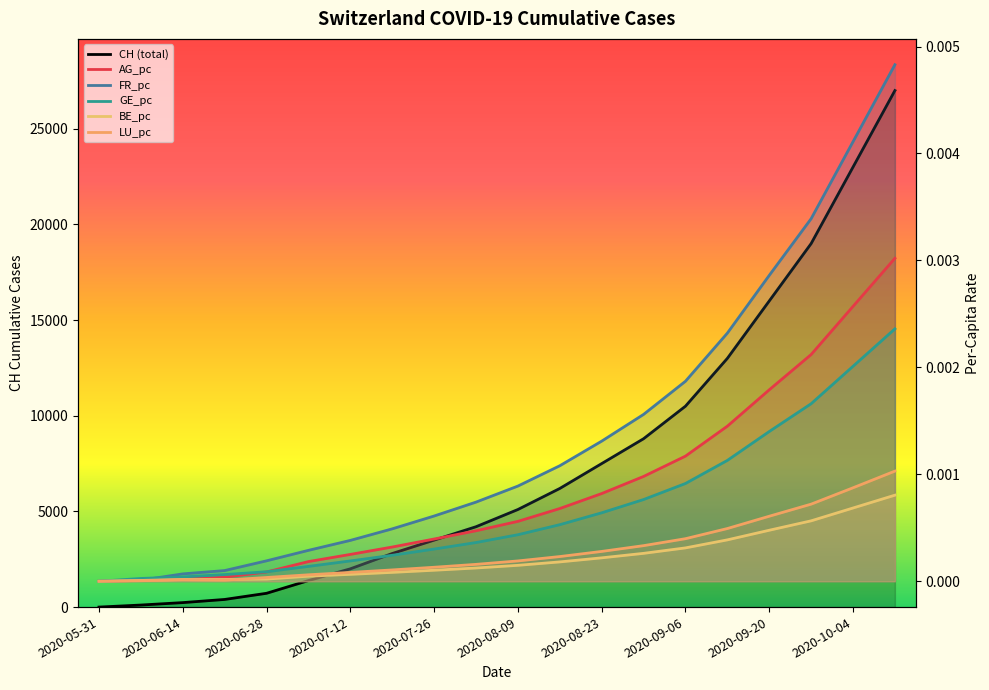

Rank the series by their maximum value, from lowest to highest.

BE_pc, LU_pc, GE_pc, AG_pc, FR_pc, CH (total)